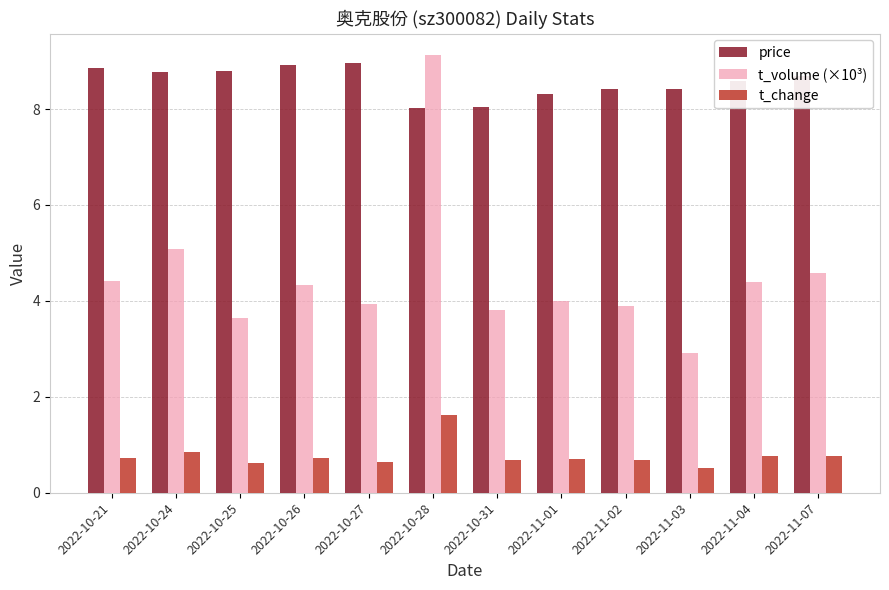

At 2022-10-27, list the series in order from largest to smallest.

price, t_volume (×10³), t_change